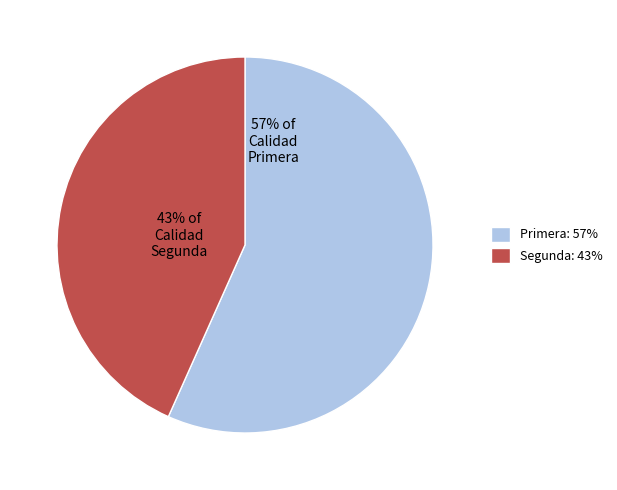

Which slice is the largest?

Primera